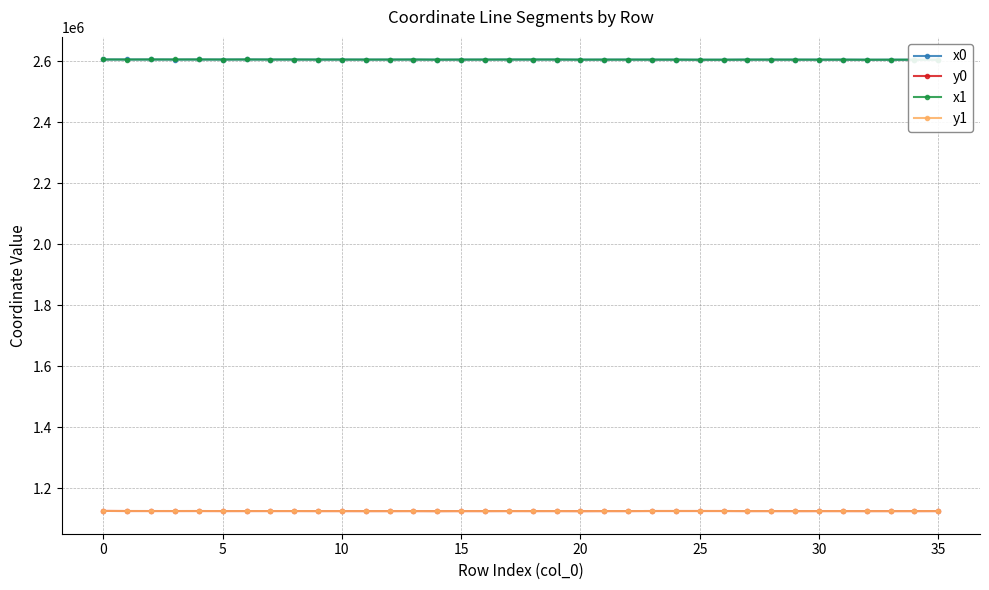

What is the value of the x0 point at the 13th from the left?

2606116.4